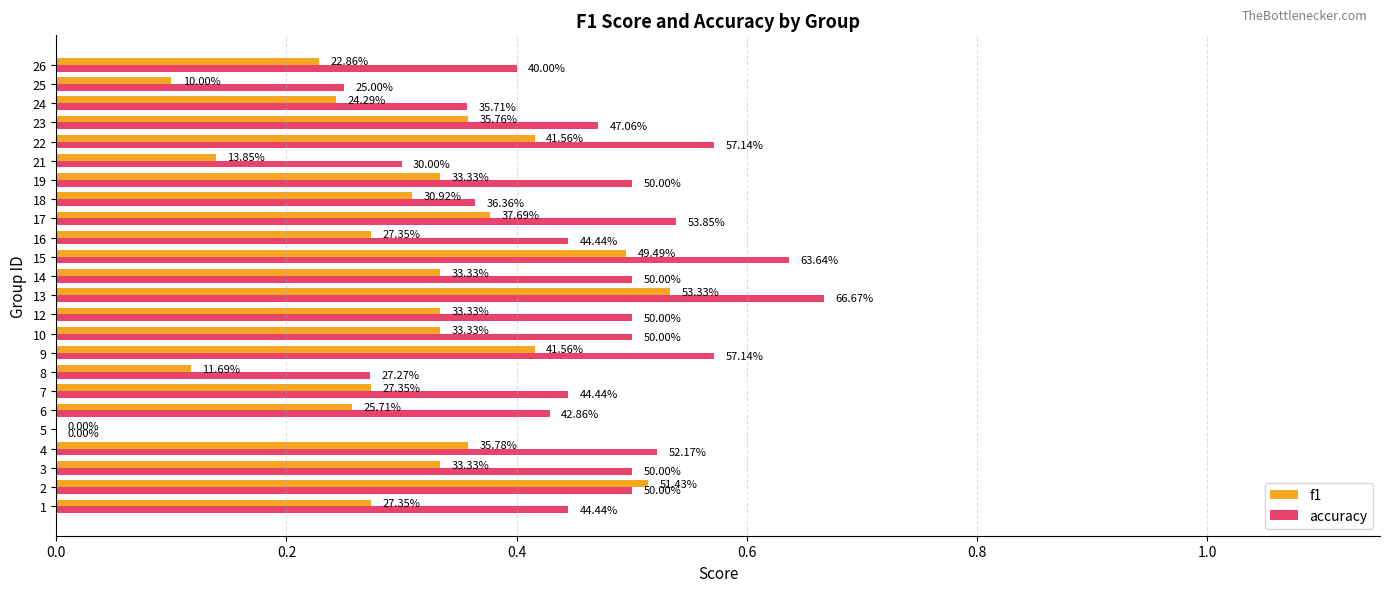

True or false: accuracy has a value of 0.4 at 8.

False